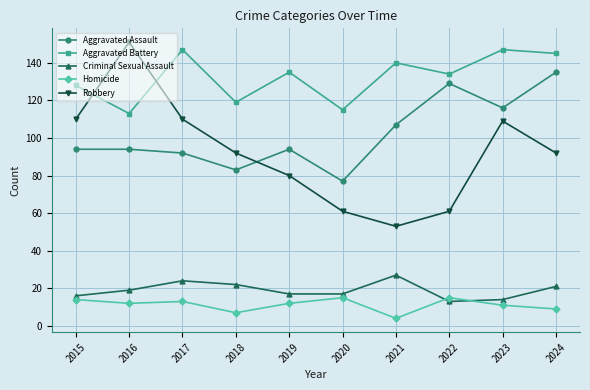

How many categories are shown in the chart?

10